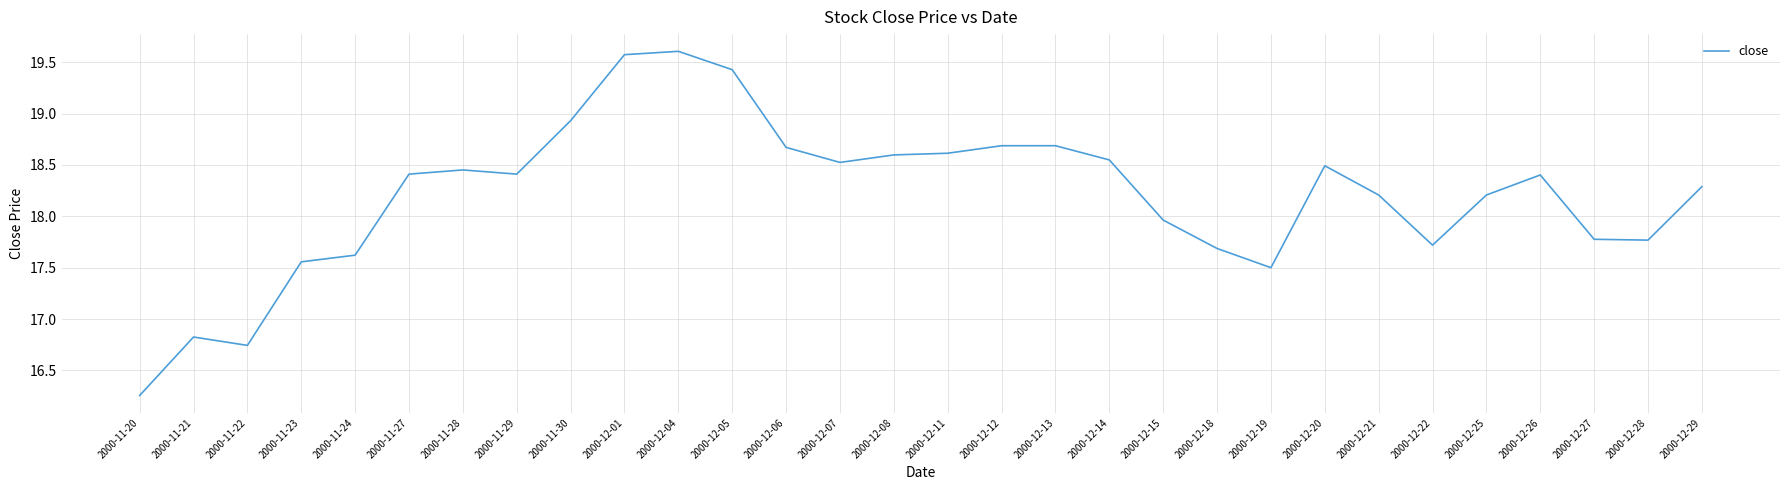

What is the difference between the maximum and minimum values?

3.3